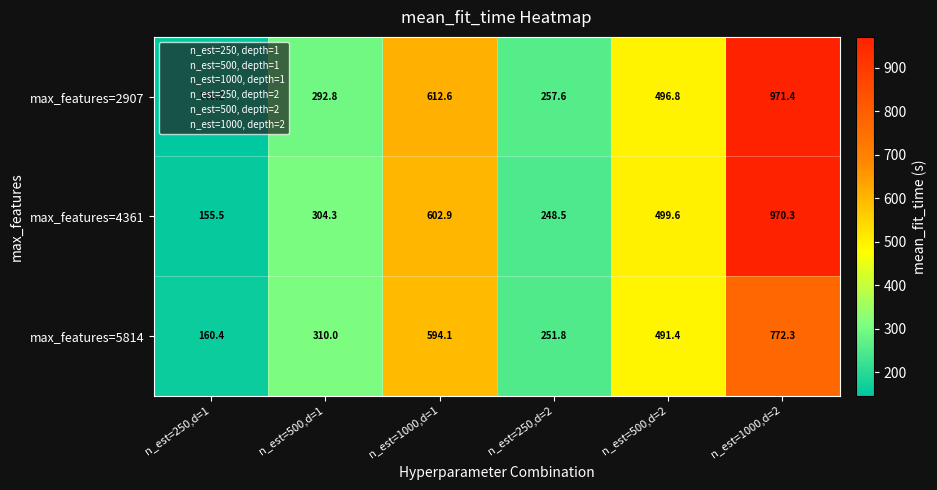

Which series changed the most between n_est=250,d=1 and n_est=1000,d=1?

max_features=2907